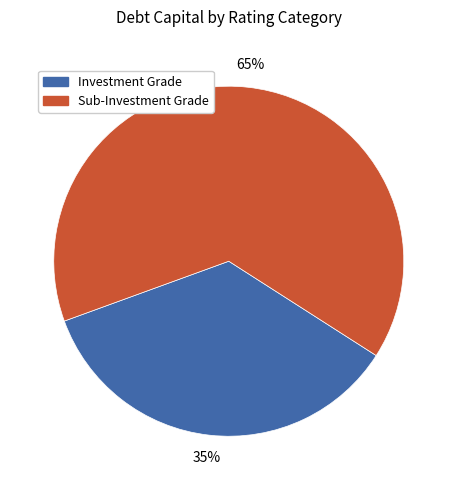

To the nearest percent, what portion does Investment Grade represent?

35%